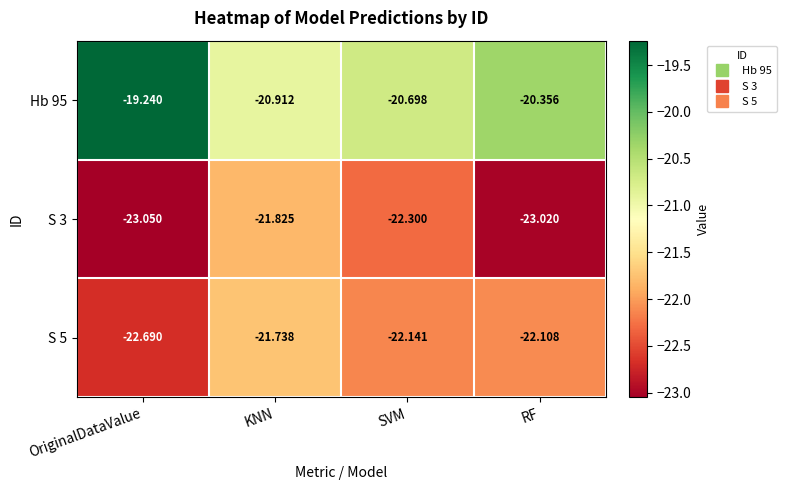

At SVM, list the series in order from smallest to largest.

S 3, S 5, Hb 95